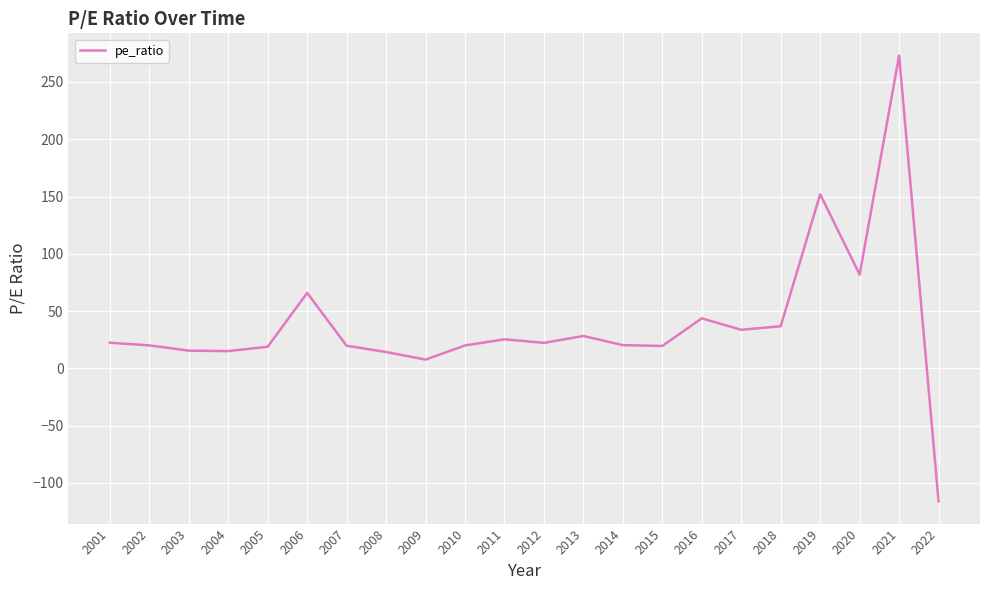

What is the difference between the values at 2018 and 2010?

16.8